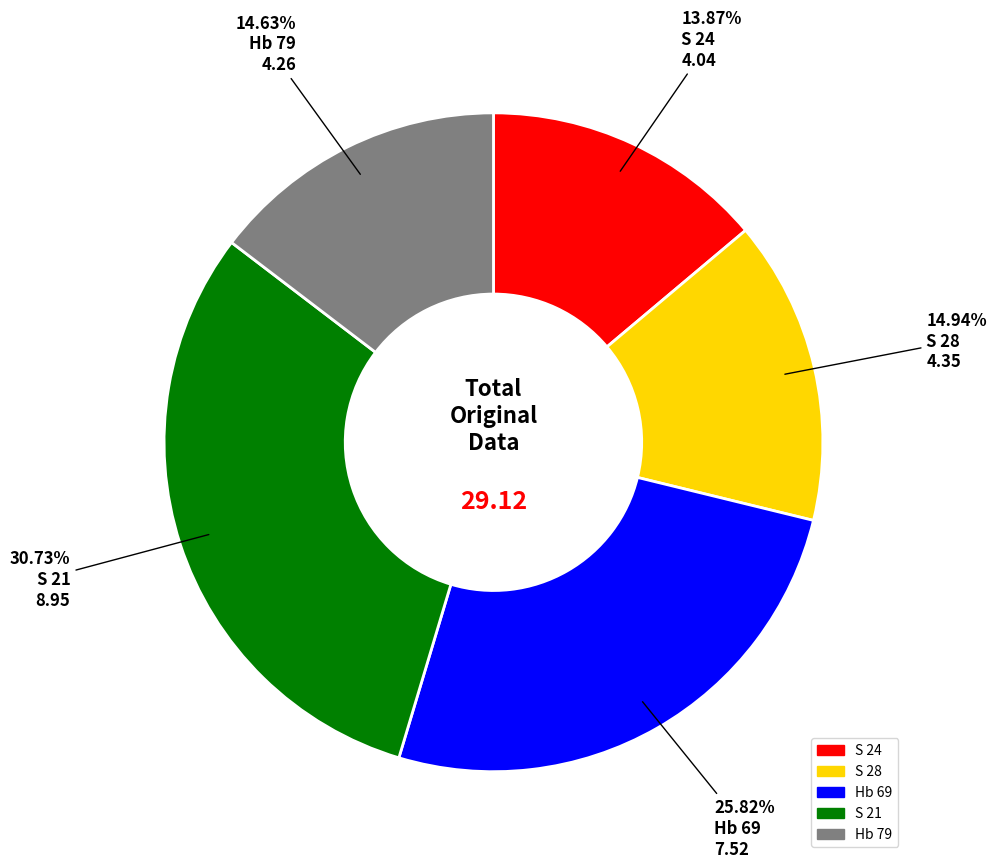

Which has a higher value, Hb 79 or S 21?

S 21